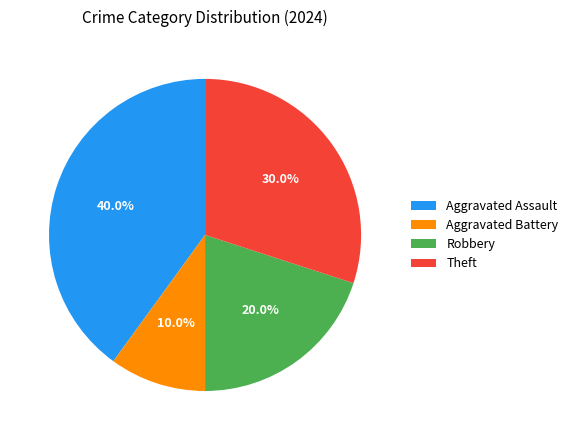

Rank the categories by value from highest to lowest.

Aggravated Assault, Theft, Robbery, Aggravated Battery